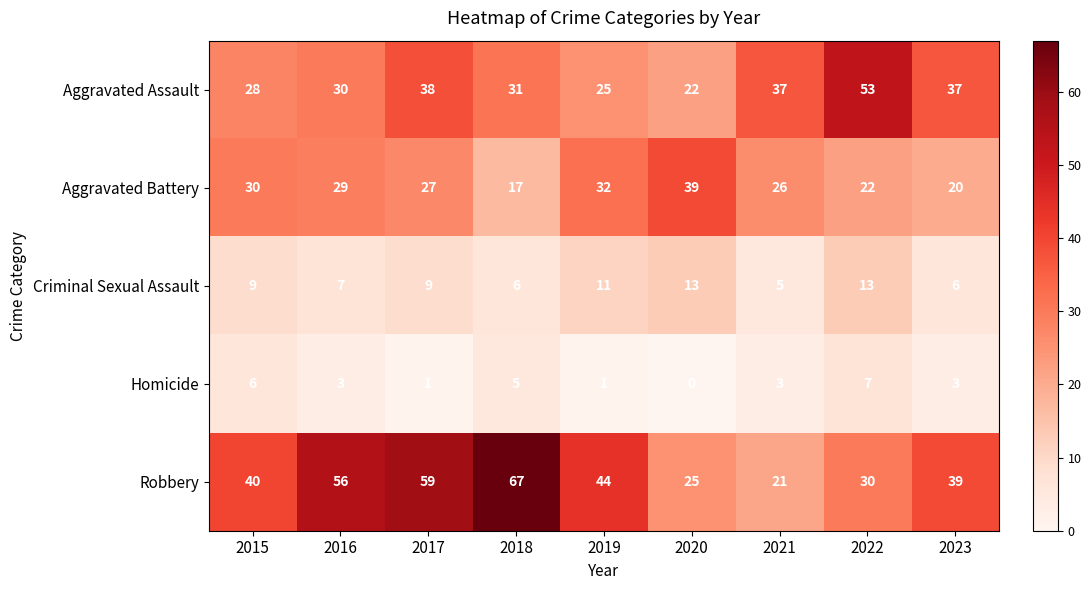

Which category has the lowest value across all series?

2020